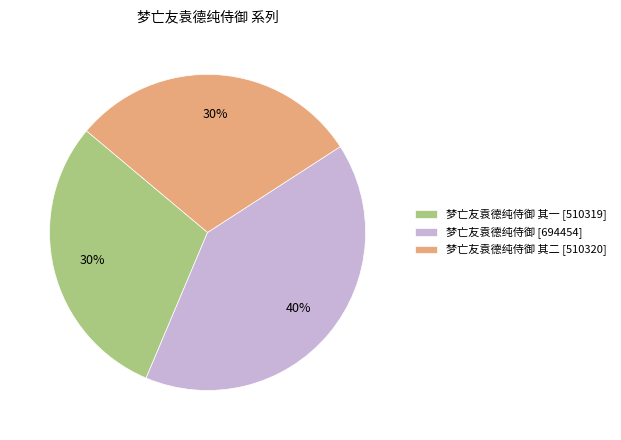

Combined, do 梦亡友袁德纯侍御 其一 [510319] and 梦亡友袁德纯侍御 其二 [510320] account for over 50%?

Yes